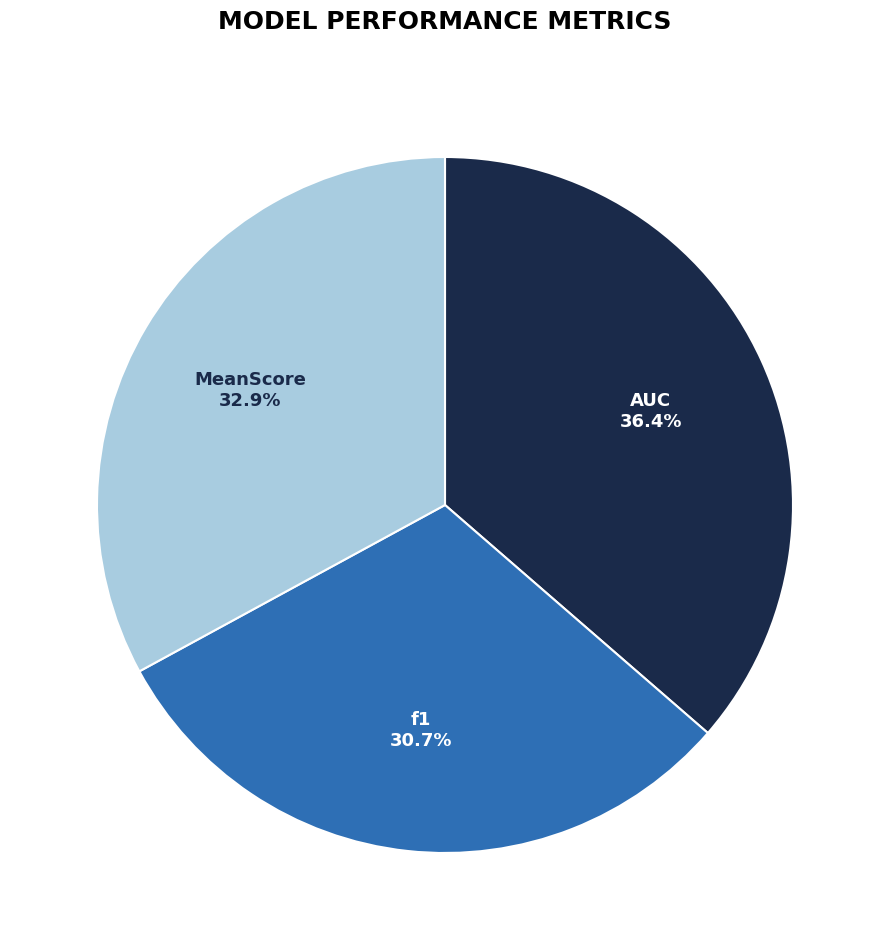

Which slice is the smallest?

f1